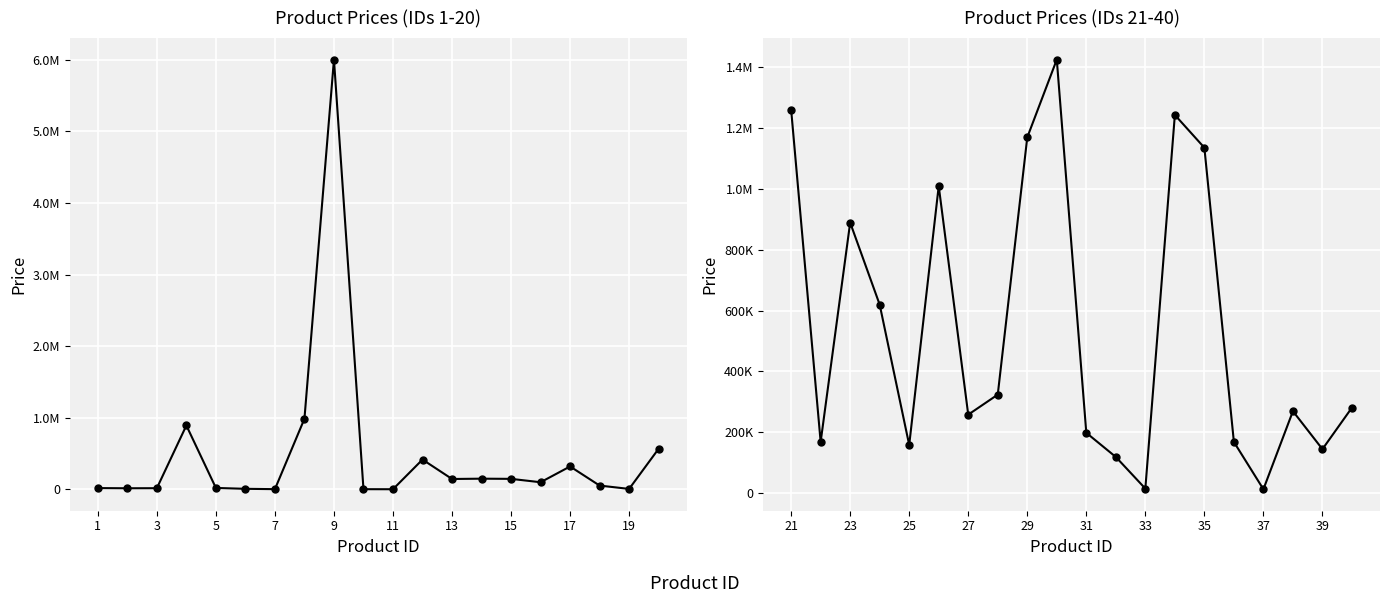

How many interior local valleys does the prices series have?

6